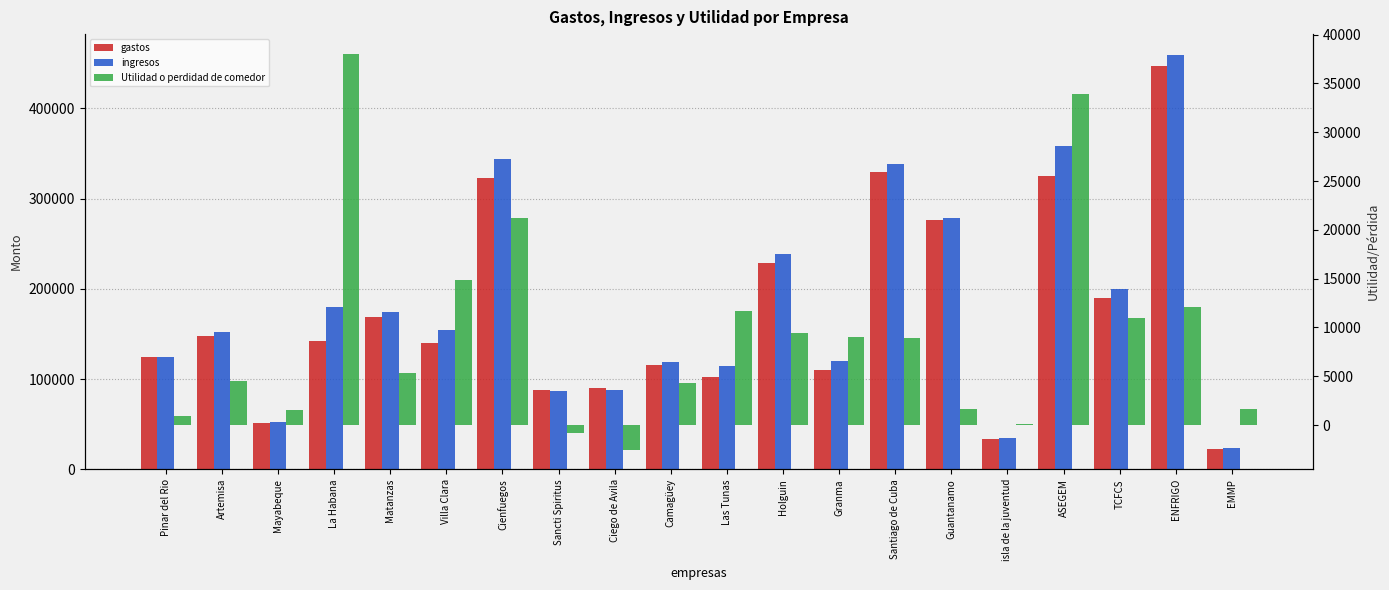

How many bars are there in each group?

3